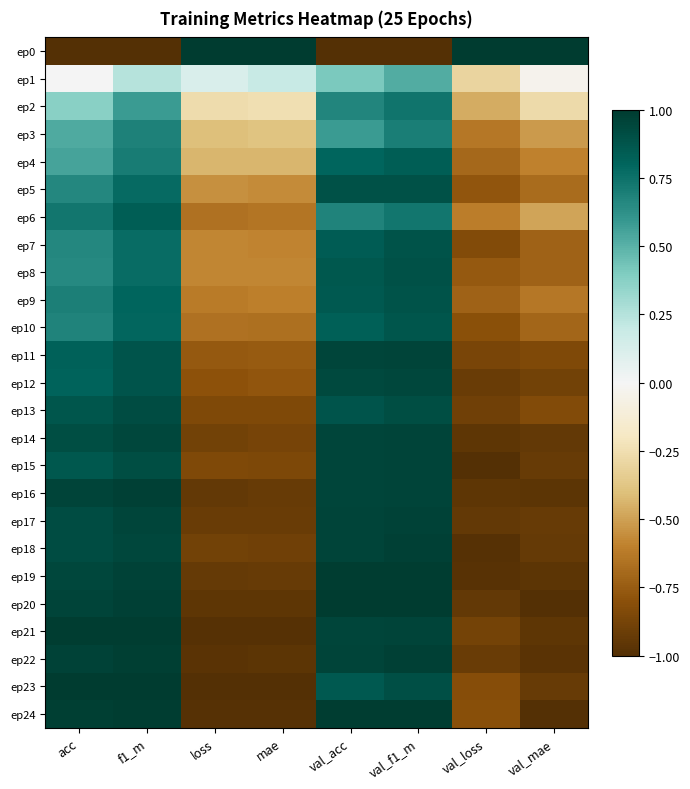

Reading left to right, what are all the values shown in this chart?

ep0: acc=-1.0	f1_m=-1.0	loss=1.0	mae=1.0	val_acc=-1.0	val_f1_m=-1.0	val_loss=1.0	val_mae=1.0
ep1: acc=0.0	f1_m=0.2	loss=0.1	mae=0.2	val_acc=0.4	val_f1_m=0.5	val_loss=-0.3	val_mae=-0.0
ep2: acc=0.4	f1_m=0.6	loss=-0.3	mae=-0.2	val_acc=0.7	val_f1_m=0.7	val_loss=-0.5	val_mae=-0.3
ep3: acc=0.5	f1_m=0.7	loss=-0.4	mae=-0.4	val_acc=0.6	val_f1_m=0.7	val_loss=-0.6	val_mae=-0.5
ep4: acc=0.6	f1_m=0.7	loss=-0.4	mae=-0.4	val_acc=0.8	val_f1_m=0.8	val_loss=-0.7	val_mae=-0.6
ep5: acc=0.7	f1_m=0.8	loss=-0.6	mae=-0.6	val_acc=0.9	val_f1_m=0.9	val_loss=-0.8	val_mae=-0.7
ep6: acc=0.7	f1_m=0.8	loss=-0.7	mae=-0.6	val_acc=0.7	val_f1_m=0.7	val_loss=-0.6	val_mae=-0.5
ep7: acc=0.7	f1_m=0.8	loss=-0.6	mae=-0.6	val_acc=0.8	val_f1_m=0.9	val_loss=-0.8	val_mae=-0.7
ep8: acc=0.6	f1_m=0.8	loss=-0.6	mae=-0.6	val_acc=0.9	val_f1_m=0.9	val_loss=-0.8	val_mae=-0.7
ep9: acc=0.7	f1_m=0.8	loss=-0.6	mae=-0.6	val_acc=0.9	val_f1_m=0.9	val_loss=-0.7	val_mae=-0.6
ep10: acc=0.7	f1_m=0.8	loss=-0.7	mae=-0.7	val_acc=0.8	val_f1_m=0.9	val_loss=-0.8	val_mae=-0.7
ep11: acc=0.8	f1_m=0.9	loss=-0.8	mae=-0.8	val_acc=0.9	val_f1_m=1.0	val_loss=-0.9	val_mae=-0.8
ep12: acc=0.8	f1_m=0.9	loss=-0.8	mae=-0.8	val_acc=0.9	val_f1_m=0.9	val_loss=-0.9	val_mae=-0.9
ep13: acc=0.9	f1_m=0.9	loss=-0.8	mae=-0.8	val_acc=0.9	val_f1_m=0.9	val_loss=-0.9	val_mae=-0.8
ep14: acc=0.9	f1_m=0.9	loss=-0.9	mae=-0.9	val_acc=0.9	val_f1_m=1.0	val_loss=-1.0	val_mae=-0.9
ep15: acc=0.9	f1_m=0.9	loss=-0.8	mae=-0.8	val_acc=0.9	val_f1_m=1.0	val_loss=-1.0	val_mae=-0.9
ep16: acc=1.0	f1_m=1.0	loss=-0.9	mae=-0.9	val_acc=0.9	val_f1_m=1.0	val_loss=-1.0	val_mae=-1.0
ep17: acc=0.9	f1_m=0.9	loss=-0.9	mae=-0.9	val_acc=1.0	val_f1_m=1.0	val_loss=-0.9	val_mae=-0.9
ep18: acc=0.9	f1_m=0.9	loss=-0.9	mae=-0.9	val_acc=1.0	val_f1_m=1.0	val_loss=-1.0	val_mae=-0.9
ep19: acc=0.9	f1_m=1.0	loss=-0.9	mae=-0.9	val_acc=1.0	val_f1_m=1.0	val_loss=-1.0	val_mae=-1.0
ep20: acc=1.0	f1_m=1.0	loss=-1.0	mae=-1.0	val_acc=1.0	val_f1_m=1.0	val_loss=-0.9	val_mae=-1.0
ep21: acc=1.0	f1_m=1.0	loss=-1.0	mae=-1.0	val_acc=0.9	val_f1_m=1.0	val_loss=-0.9	val_mae=-1.0
ep22: acc=1.0	f1_m=1.0	loss=-1.0	mae=-1.0	val_acc=1.0	val_f1_m=1.0	val_loss=-0.9	val_mae=-1.0
ep23: acc=1.0	f1_m=1.0	loss=-1.0	mae=-1.0	val_acc=0.9	val_f1_m=0.9	val_loss=-0.8	val_mae=-0.9
ep24: acc=1.0	f1_m=1.0	loss=-1.0	mae=-1.0	val_acc=1.0	val_f1_m=1.0	val_loss=-0.8	val_mae=-1.0